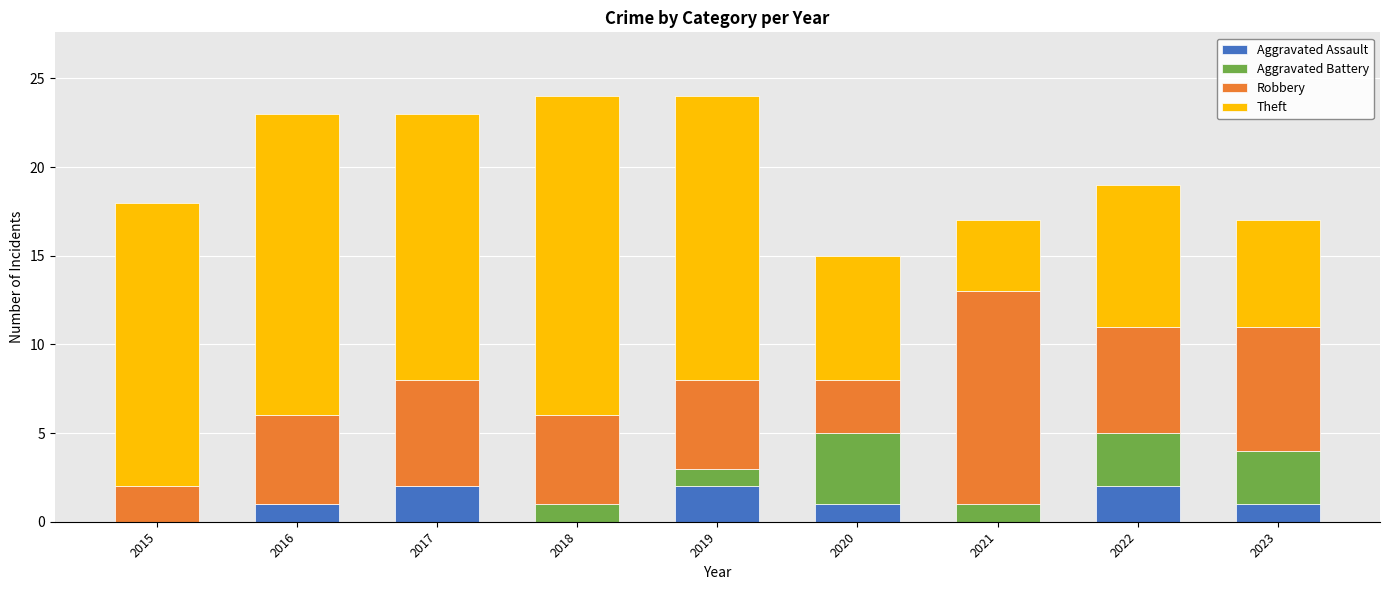

What is the sum of all Aggravated Assault values?

9